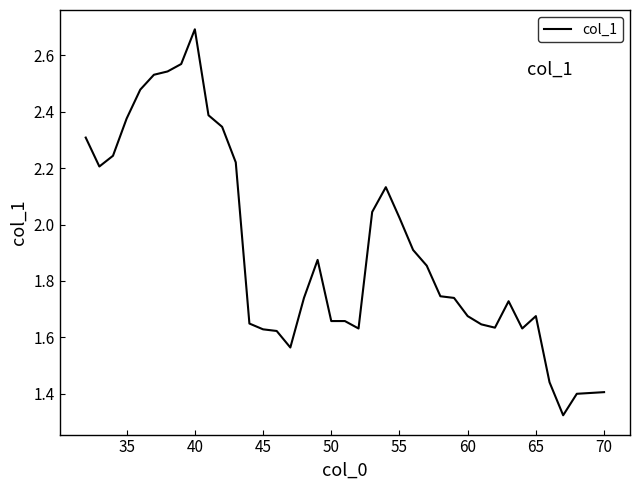

How many distinct data groups are displayed?

1